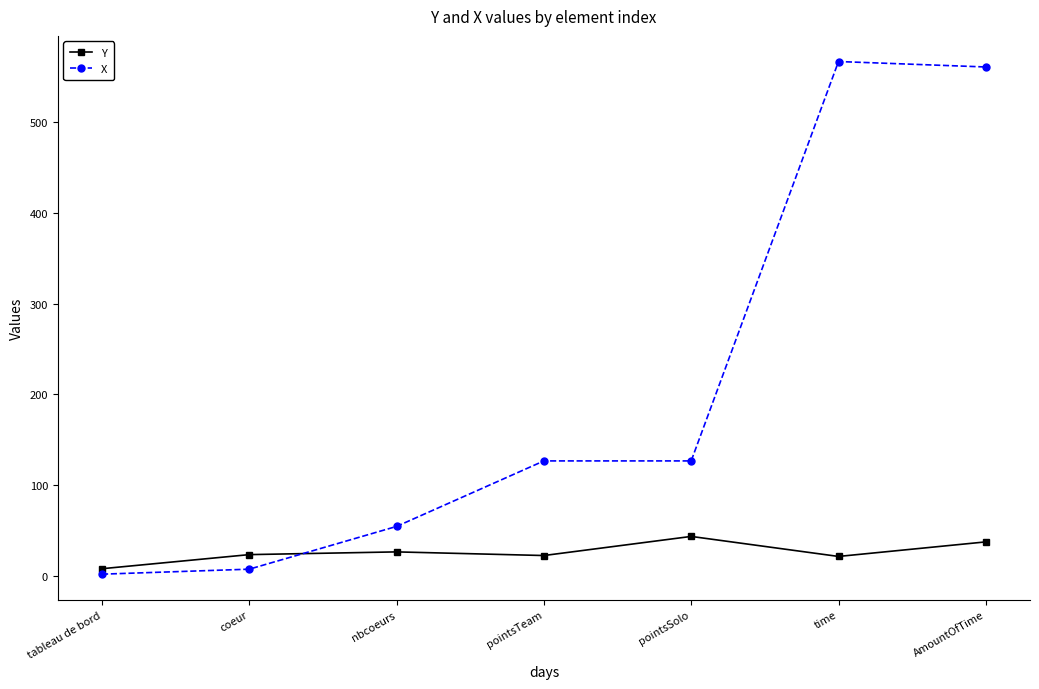

In Y, how many points are higher than both neighbors (excluding endpoints)?

2